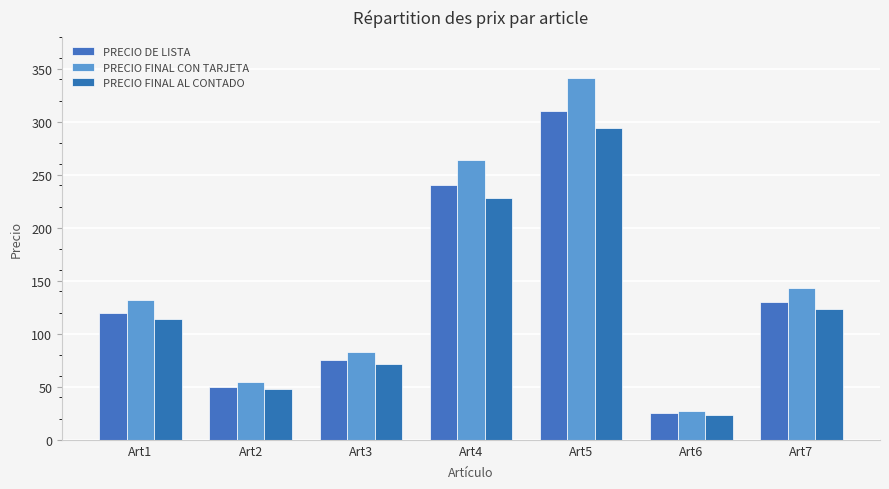

What is the difference between the PRECIO FINAL CON TARJETA values at Art7 and Art2?

88.0